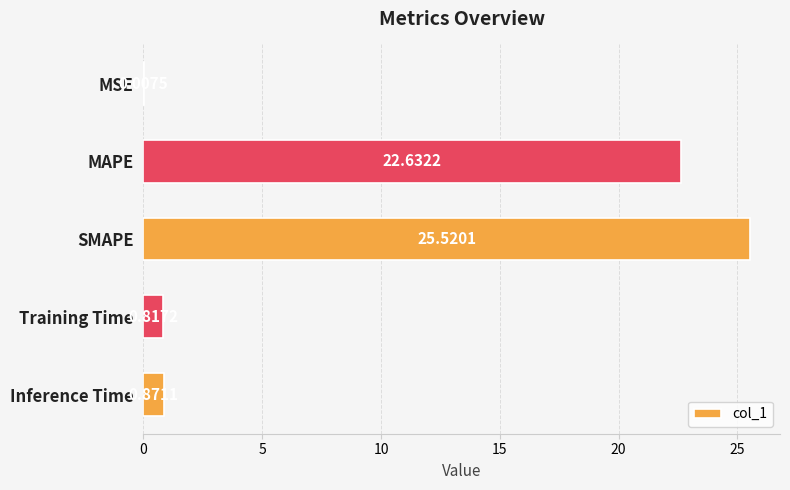

What is the sum of all values?

49.8